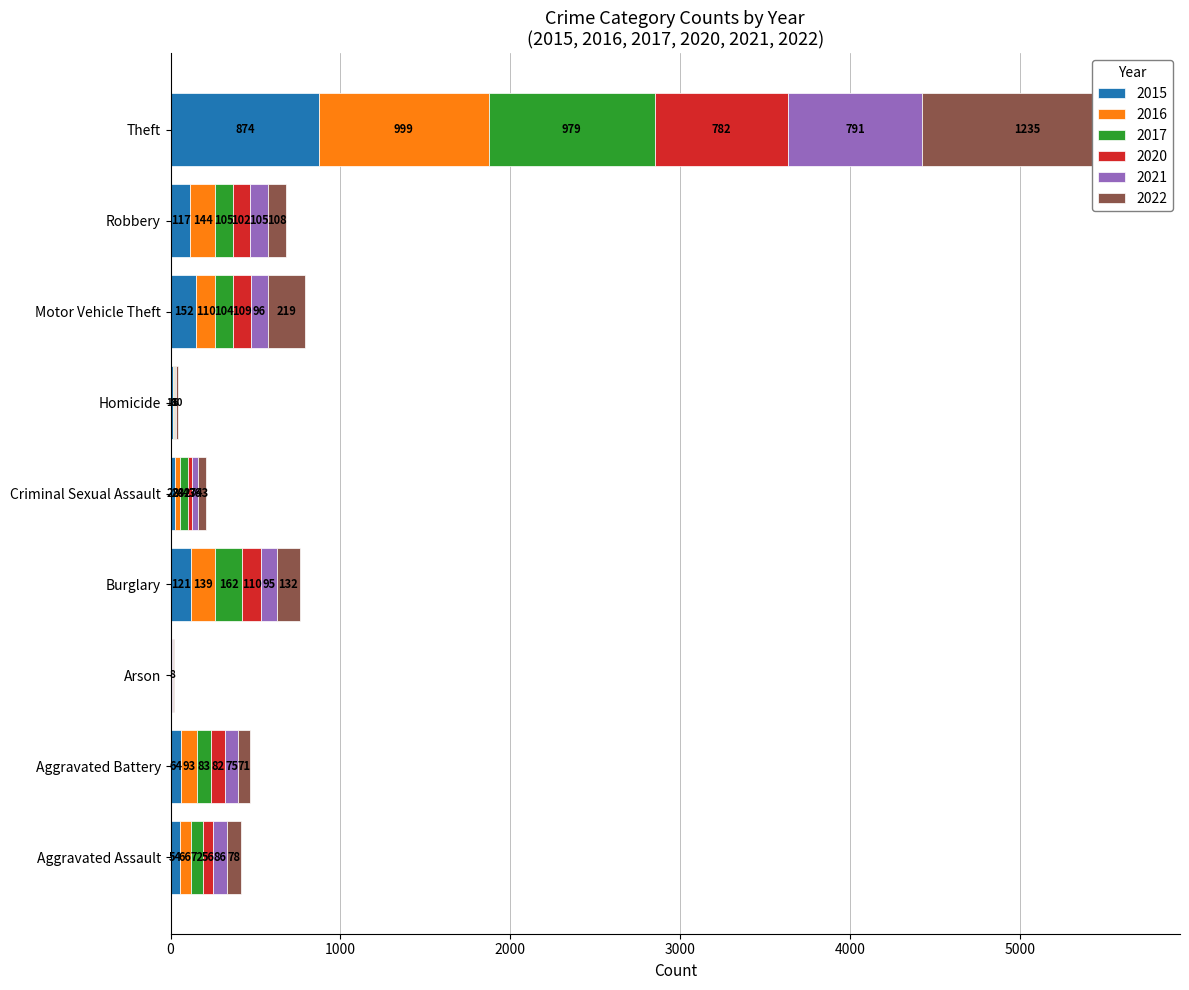

At how many categories does at least one series exceed 1168?

1